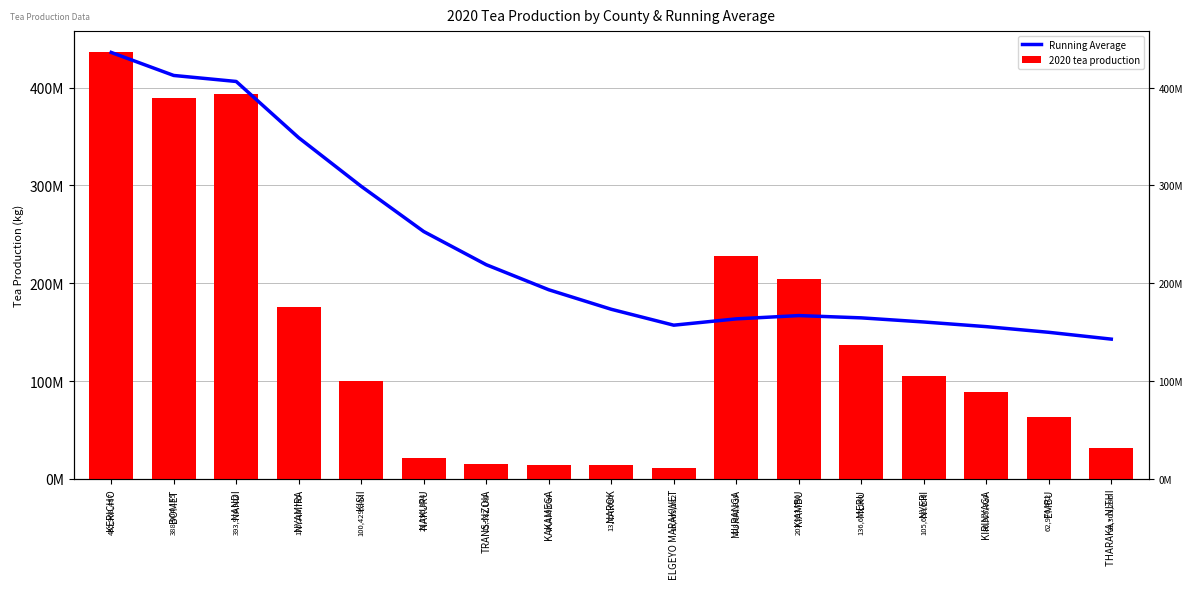

At how many categories does at least one series exceed 336467751?

4